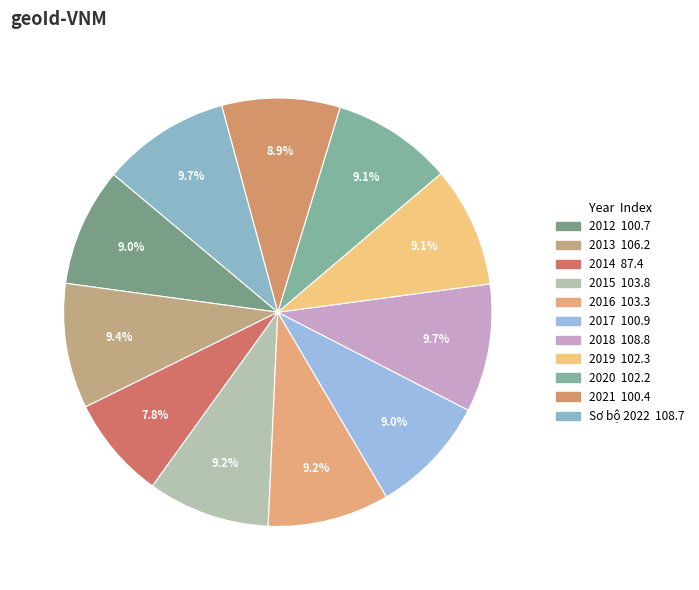

What percentage do 2017 and 2020 together represent?

18.1%